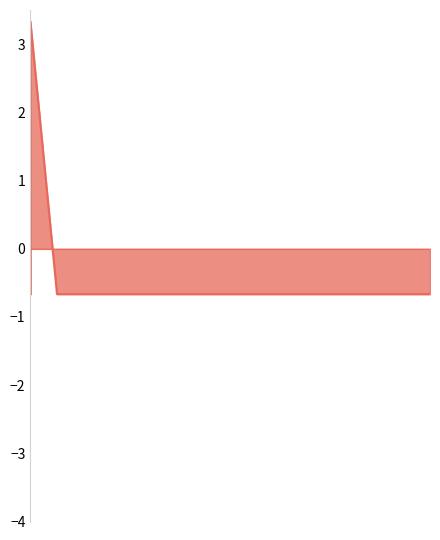

The chart shows a value of -0.7 at 4. True or false?

True